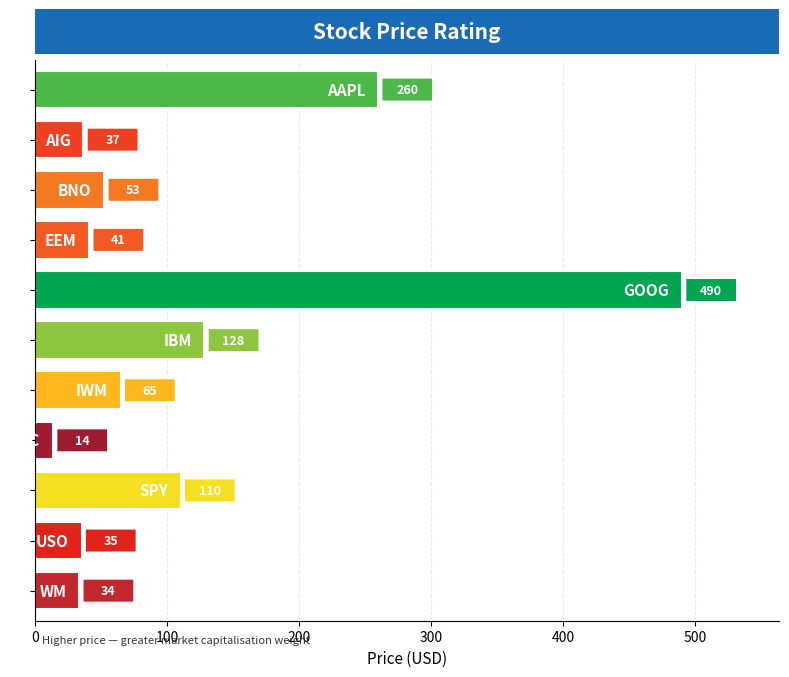

What is the label of the 11th bar from the left?

WM